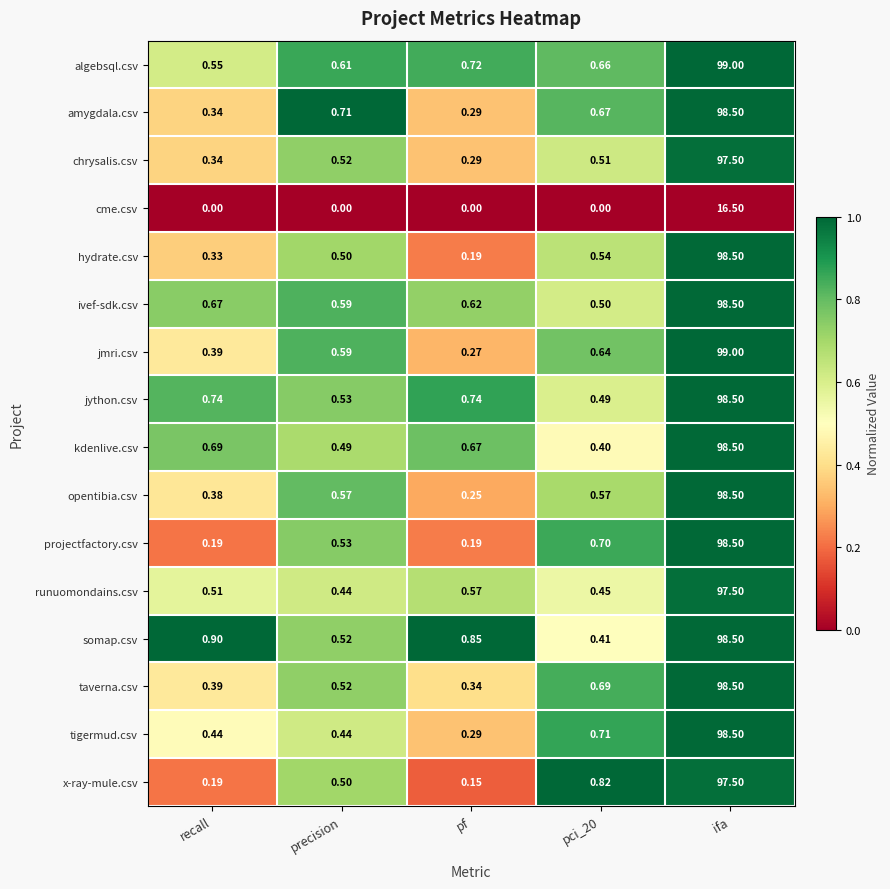

Which category has the lowest value in the taverna.csv series?

pf